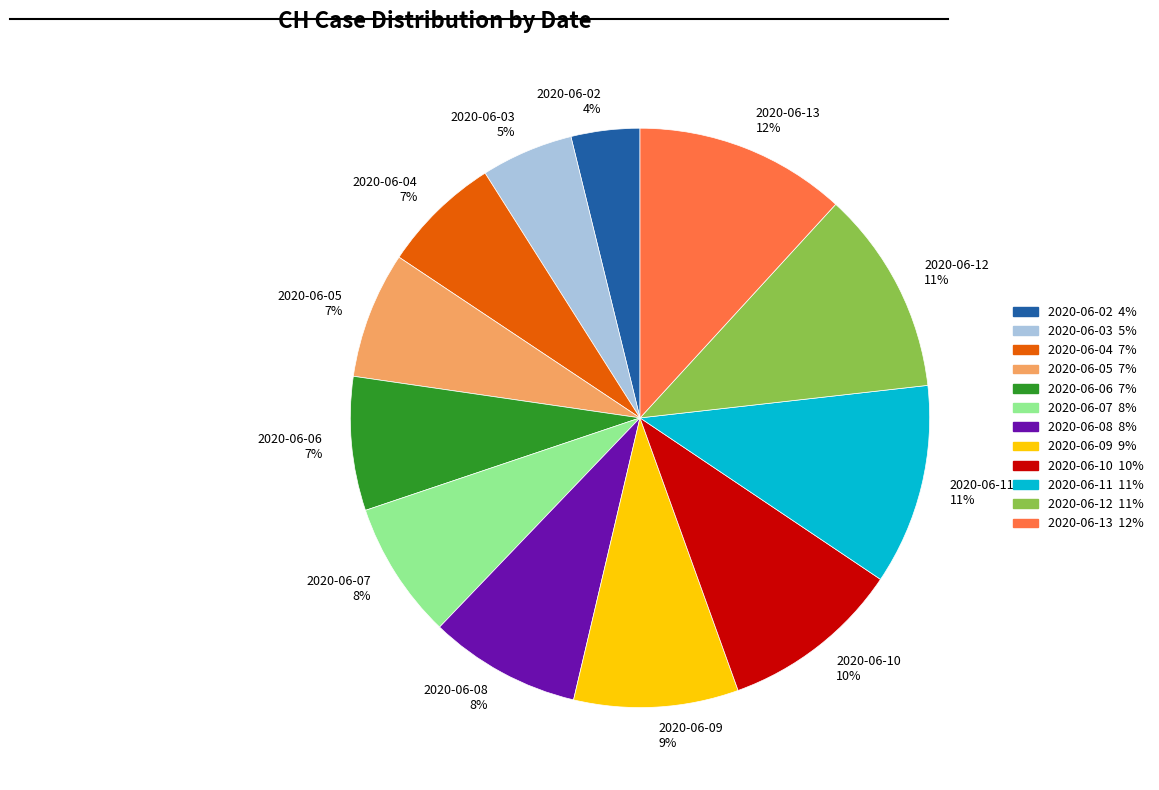

Combined, do 2020-06-03 5% and 2020-06-09 9% account for over 50%?

No